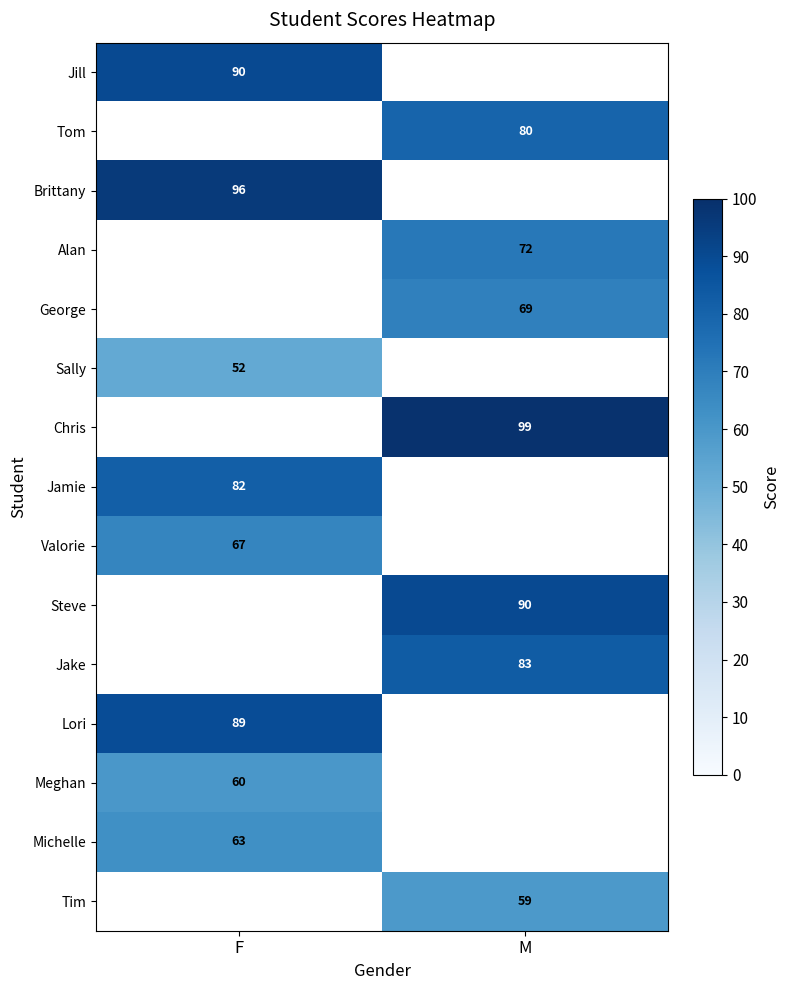

Is the value of Lori at F greater than the value of Sally at F?

Yes